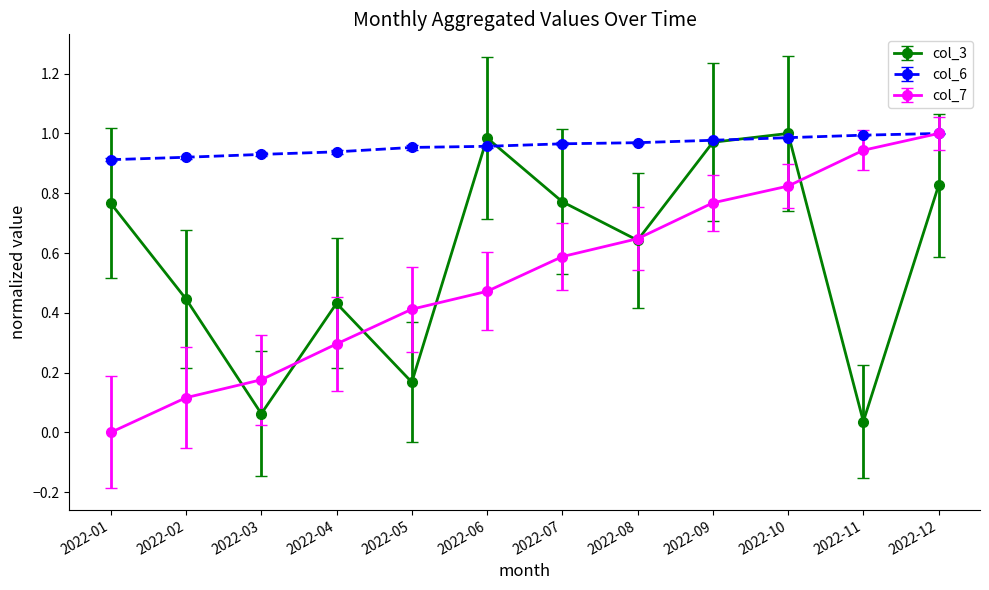

Where do col_3 and col_7 first cross each other?

2022-02 and 2022-03